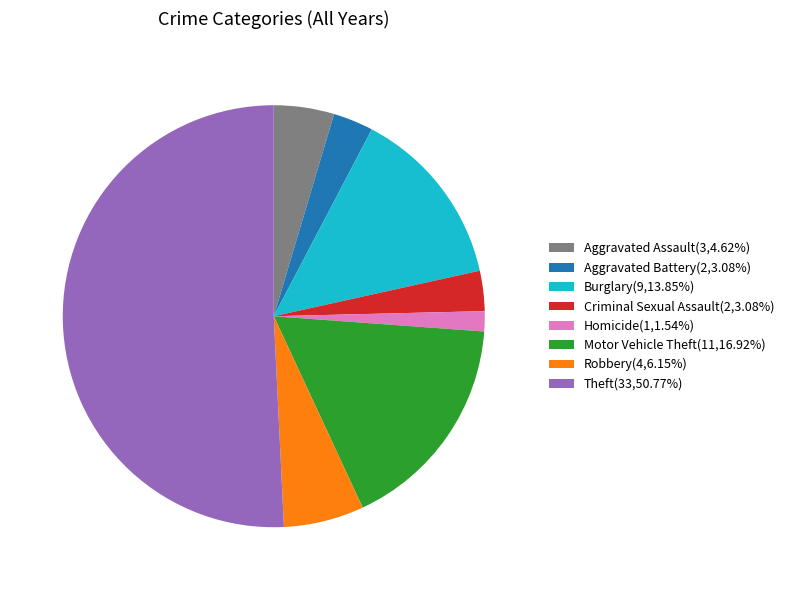

Is Aggravated Battery(2,3.08%) the majority of the pie?

No